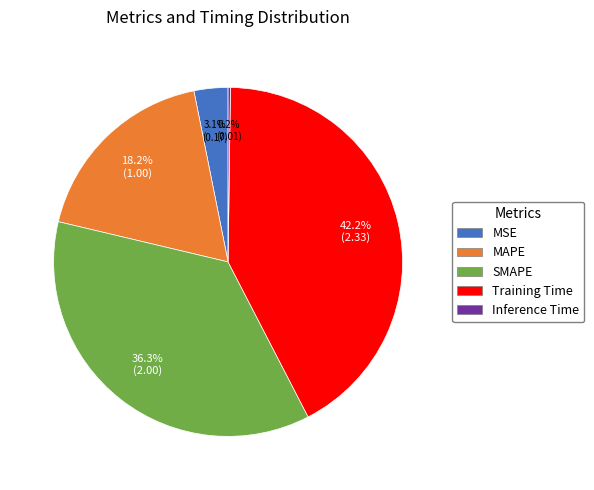

Between MSE and MAPE, which is larger?

MAPE